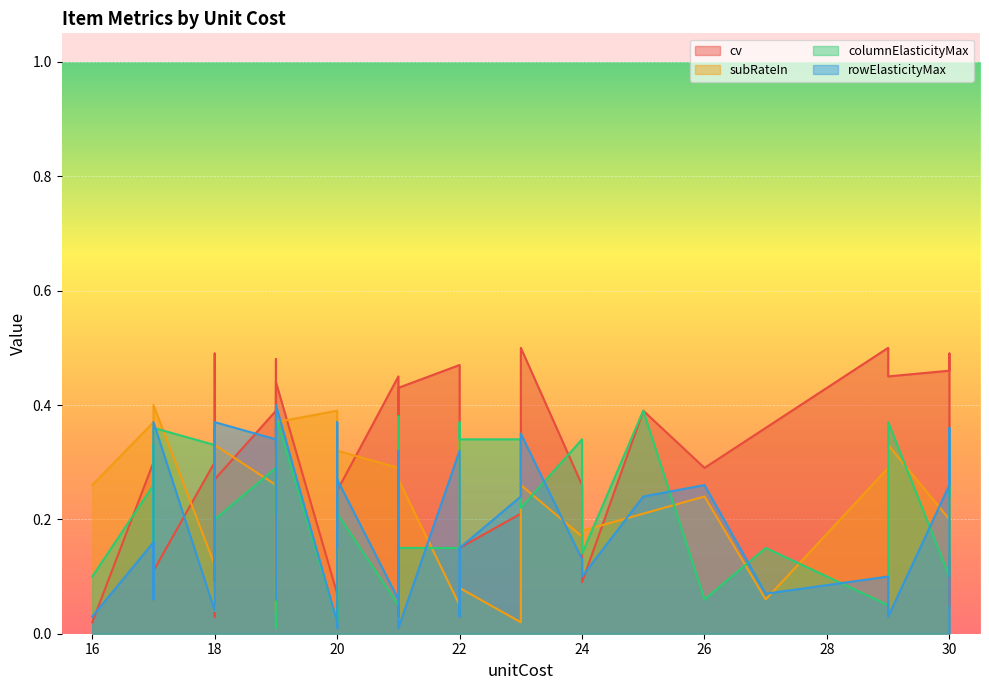

True or false: cv has more than 1 interior local peaks.

True